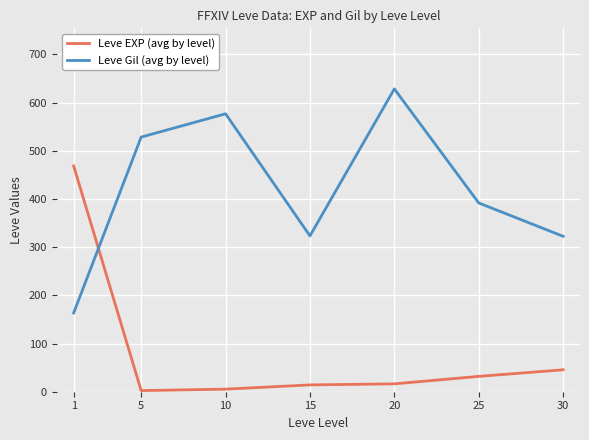

Where is Leve Gil (avg by level) nearest to the value 395?

25